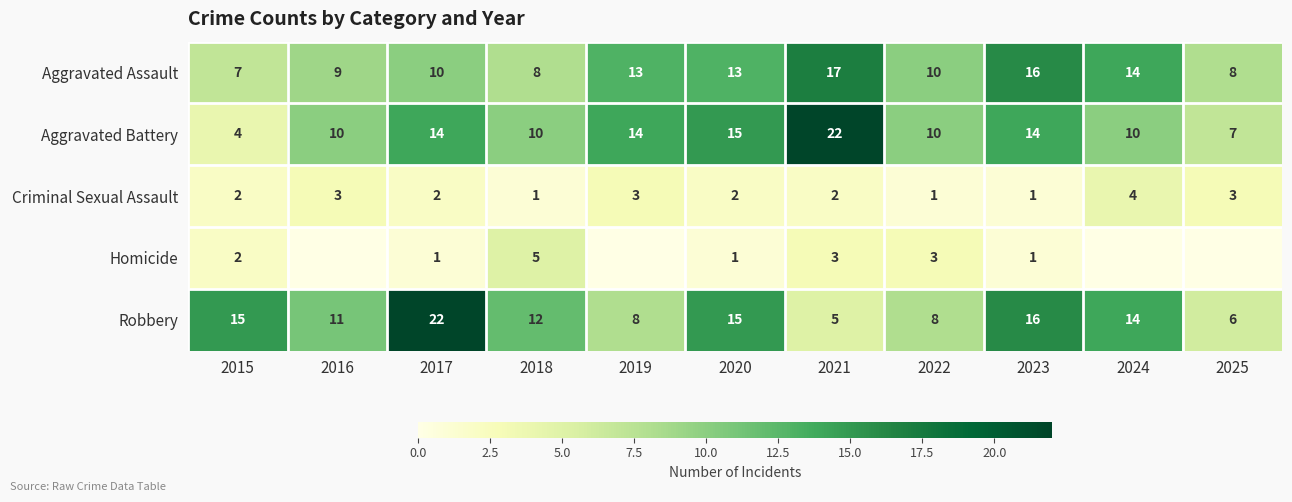

How many Aggravated Assault values are between 8 and 14?

8